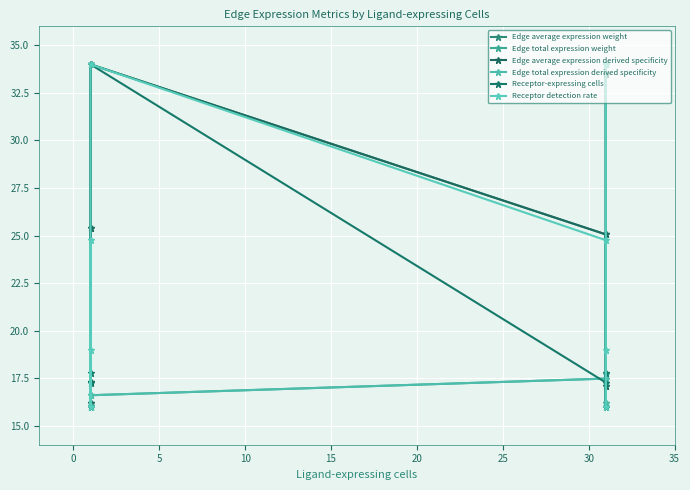

Which series has the largest range (max minus min)?

Edge average expression weight